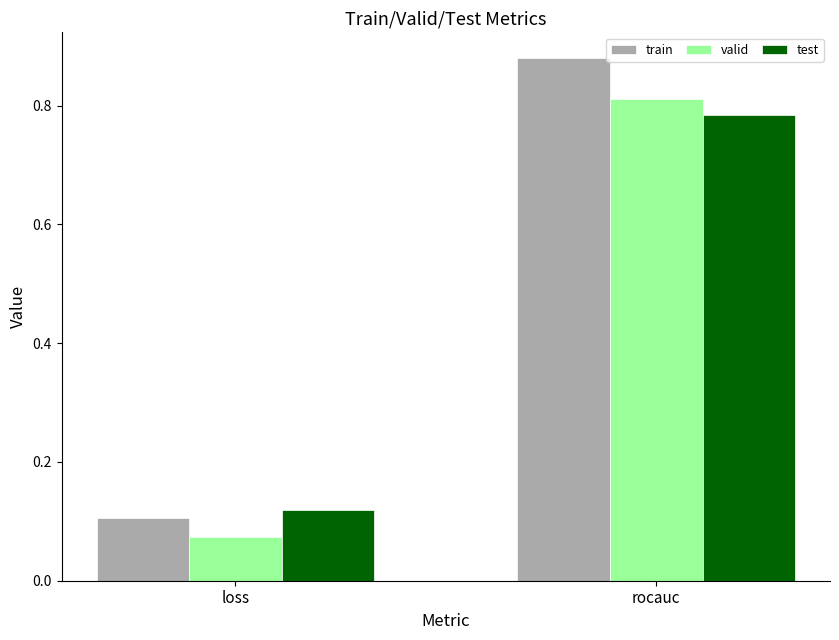

Is it true that train equals 0.1 at loss?

True